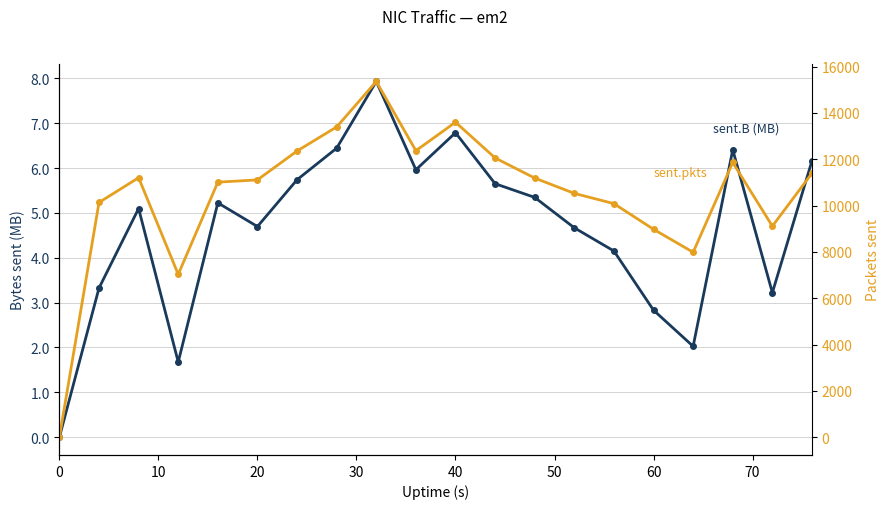

Is it true that sent.pkts equals 13345.7 at 60?

False